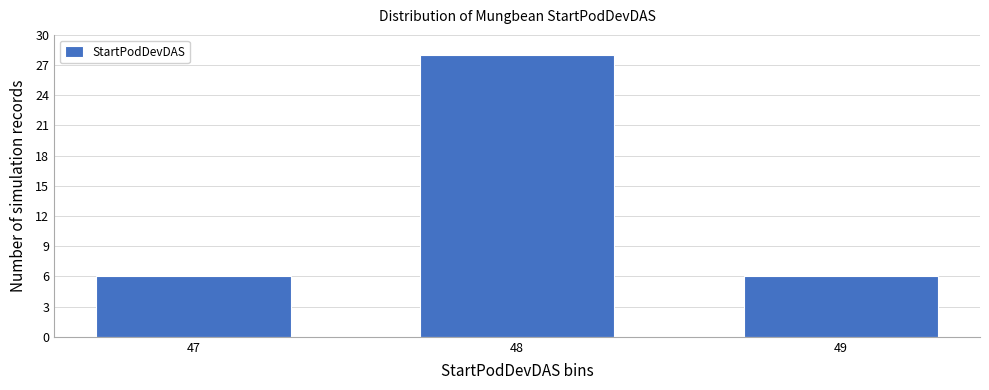

Reading left to right, transcribe all the data shown in this chart.

6	28	6